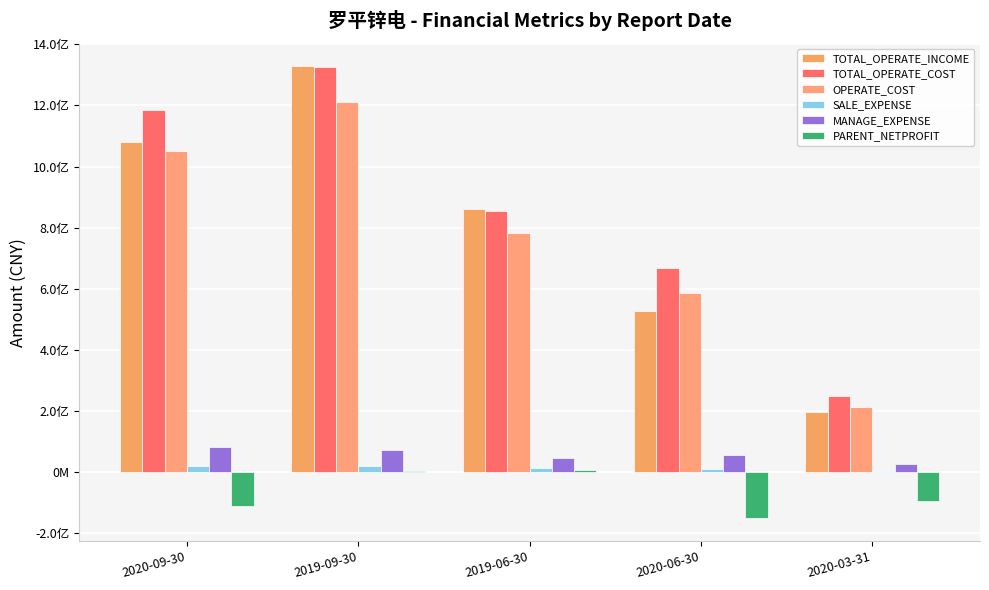

The PARENT_NETPROFIT series shows 5037154.4 at 2019-06-30. True or false?

False